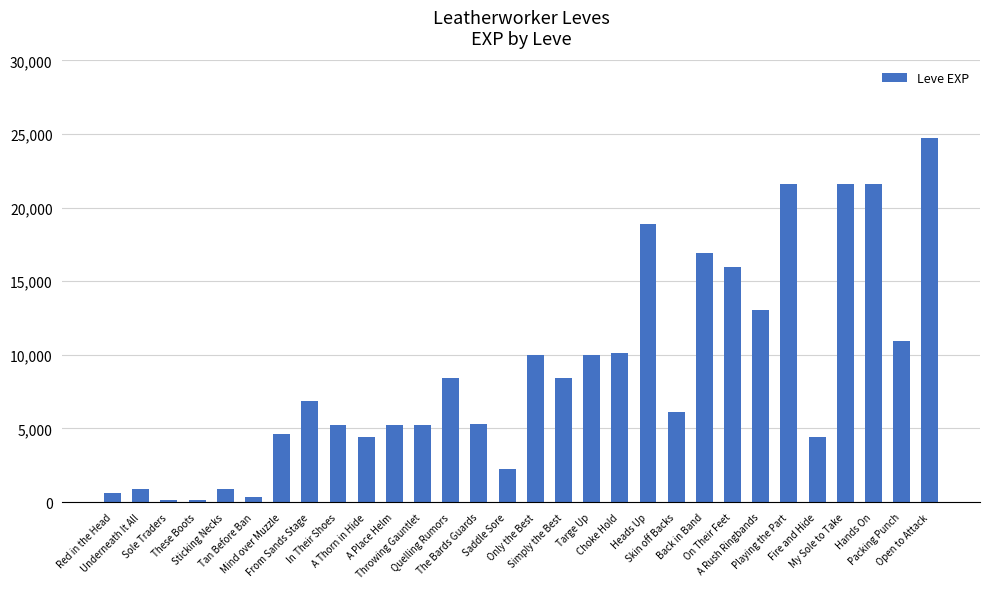

What is the greatest value displayed?

24710